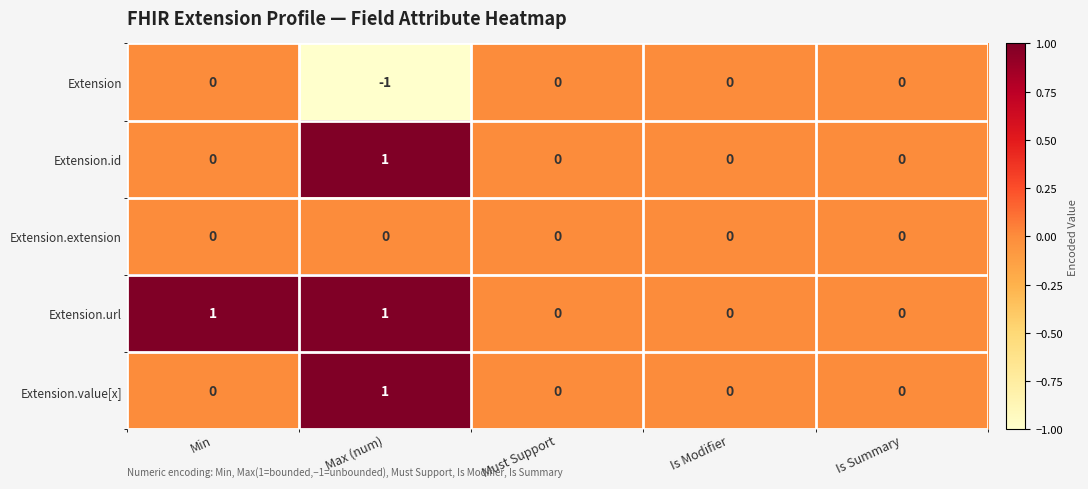

Reading left to right, what are all the values shown in this chart?

Extension: Min=0	Max (num)=-1	Must Support=0	Is Modifier=0	Is Summary=0
Extension.id: Min=0	Max (num)=1	Must Support=0	Is Modifier=0	Is Summary=0
Extension.extension: Min=0	Max (num)=0	Must Support=0	Is Modifier=0	Is Summary=0
Extension.url: Min=1	Max (num)=1	Must Support=0	Is Modifier=0	Is Summary=0
Extension.value[x]: Min=0	Max (num)=1	Must Support=0	Is Modifier=0	Is Summary=0